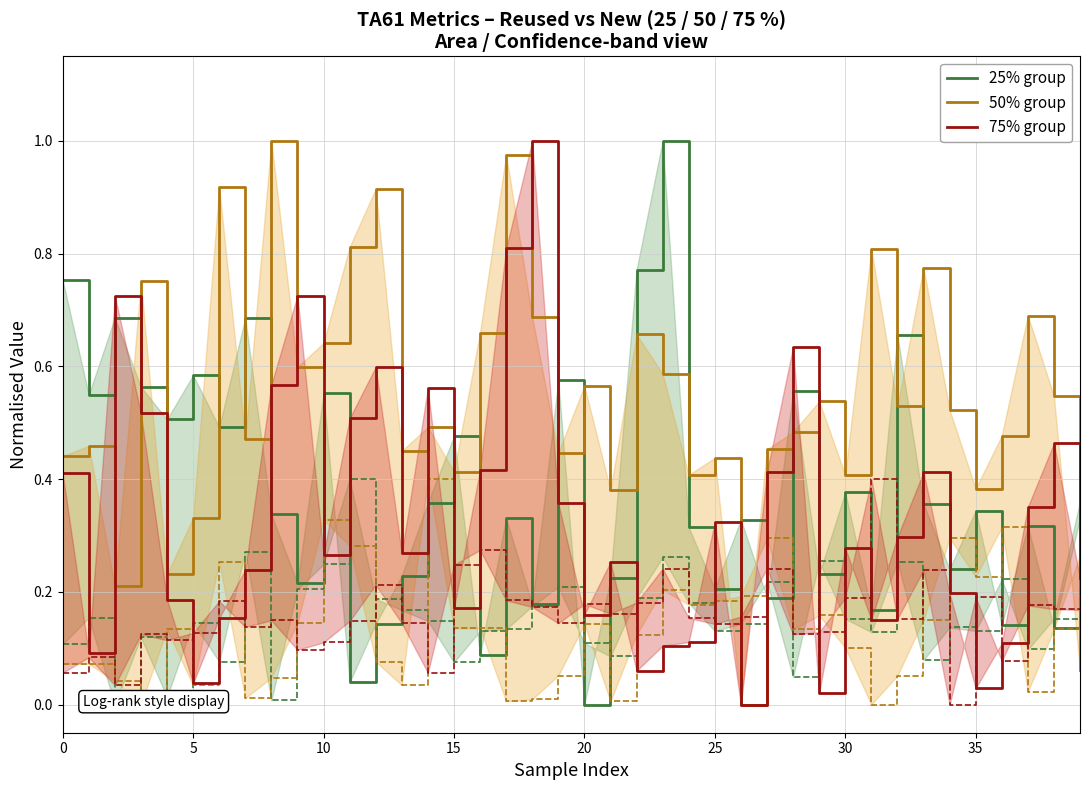

What is the approximate value of 25% group at 12?

0.1